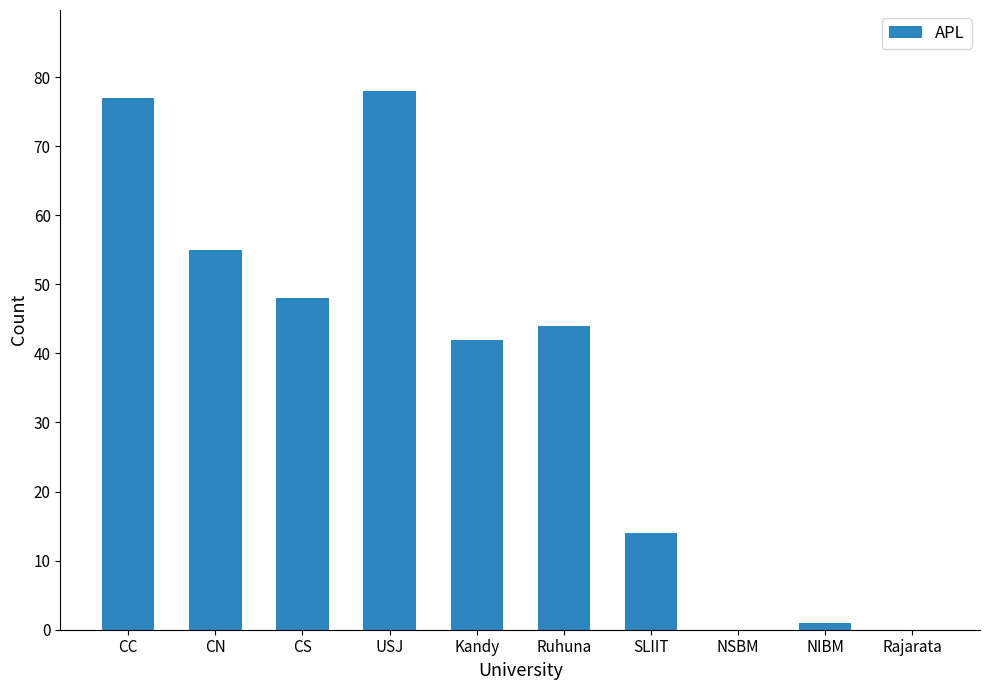

How many series are shown in this chart?

1